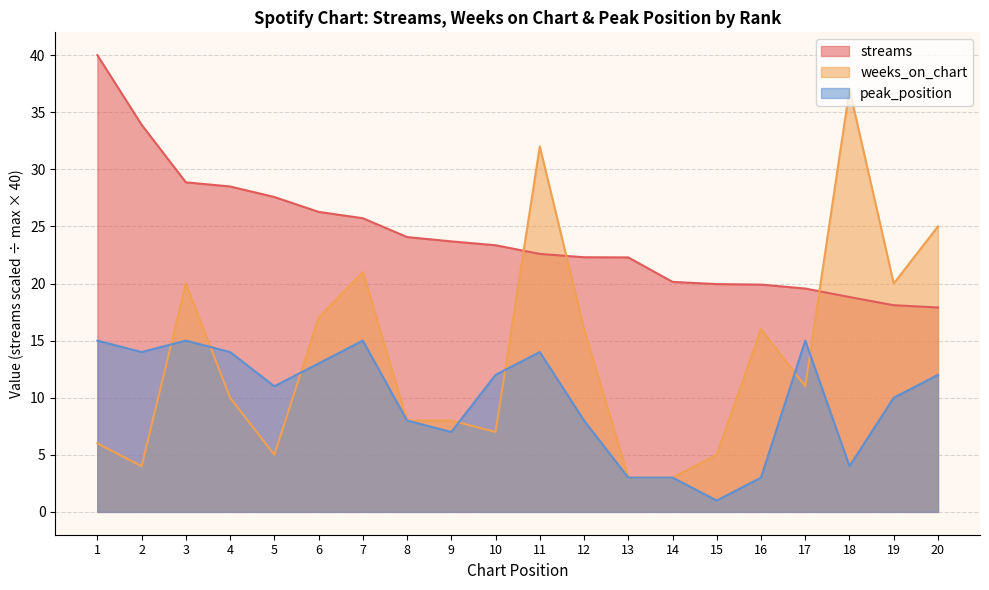

Reading right to left, transcribe all the data shown in this chart.

streams: 17.9	18.1	18.8	19.6	19.9	19.9	20.1	22.3	22.3	22.6	23.4	23.7	24.1	25.7	26.3	27.6	28.5	28.9	33.9	40.0
weeks_on_chart: 25.0	20.0	37.0	11.0	16.0	5.0	3.0	3.0	16.0	32.0	7.0	8.0	8.0	21.0	17.0	5.0	10.0	20.0	4.0	6.0
peak_position: 12.0	10.0	4.0	15.0	3.0	1.0	3.0	3.0	8.0	14.0	12.0	7.0	8.0	15.0	13.0	11.0	14.0	15.0	14.0	15.0